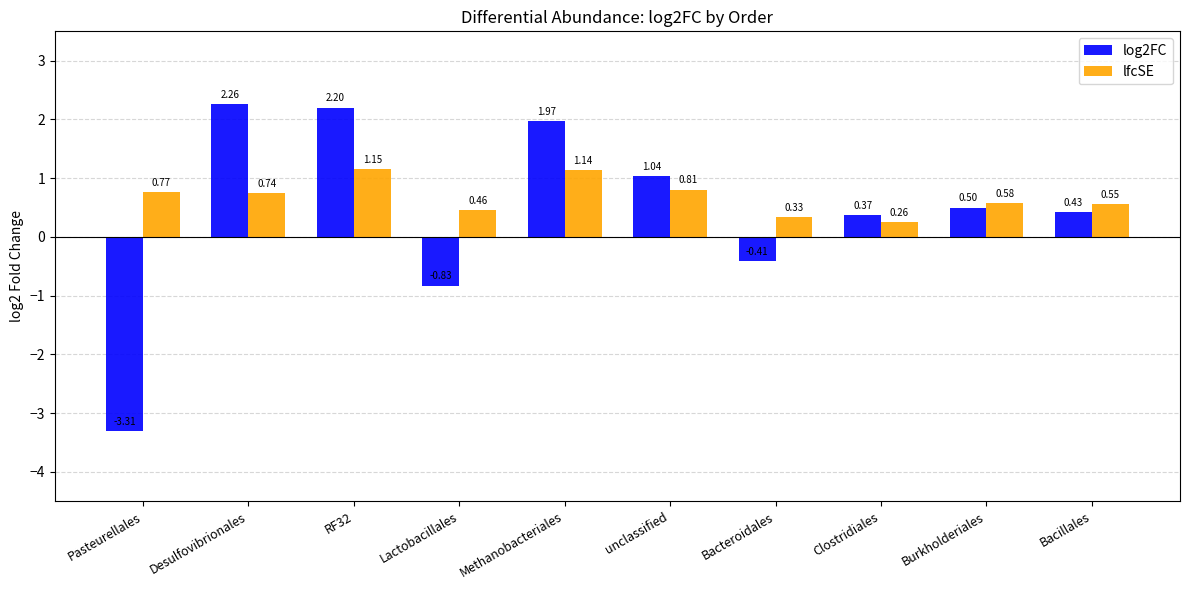

At which label does lfcSE reach its minimum?

Clostridiales